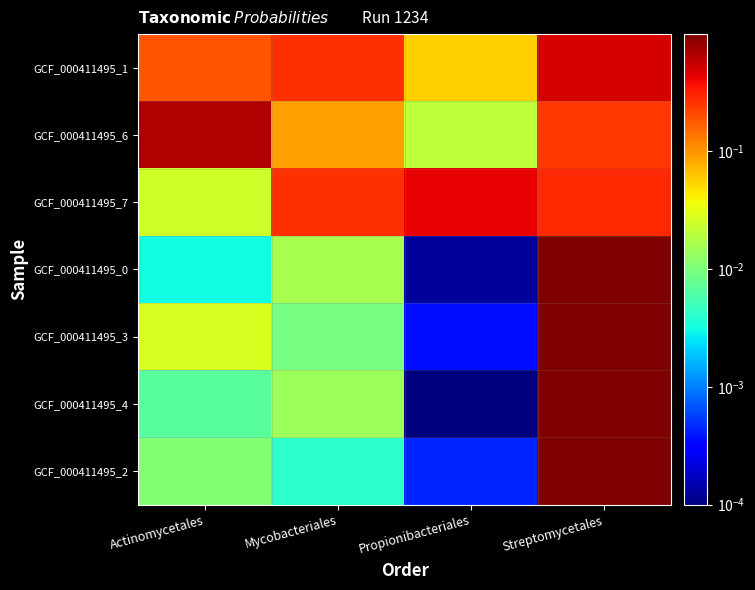

What is the total value across all series at Mycobacteriales?

0.7